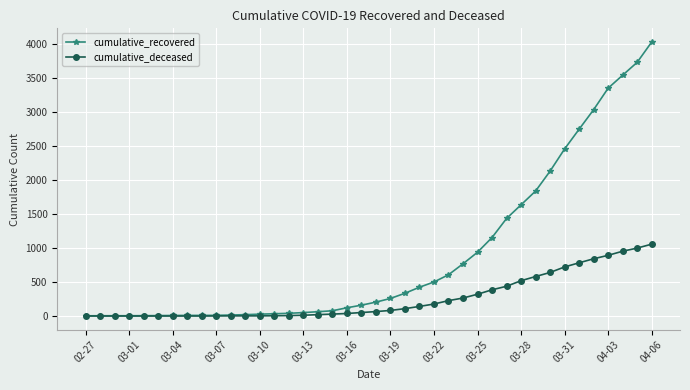

List the series in order of their overall mean, highest first.

cumulative_recovered, cumulative_deceased